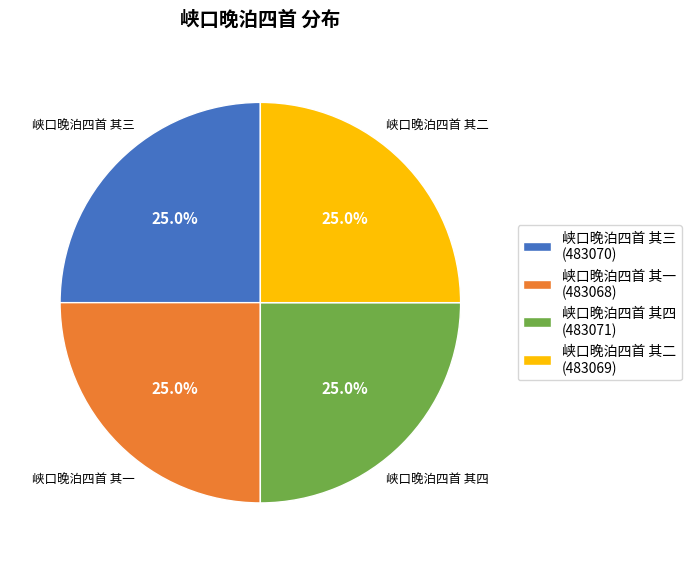

How many slices are in this pie chart?

4